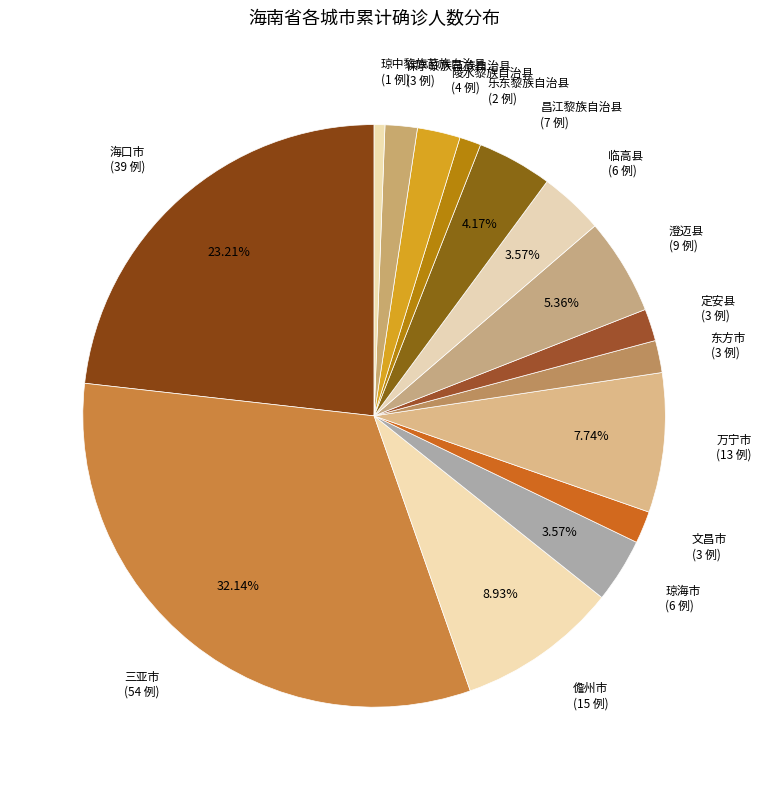

To the nearest percent, what is the average slice percentage?

7%